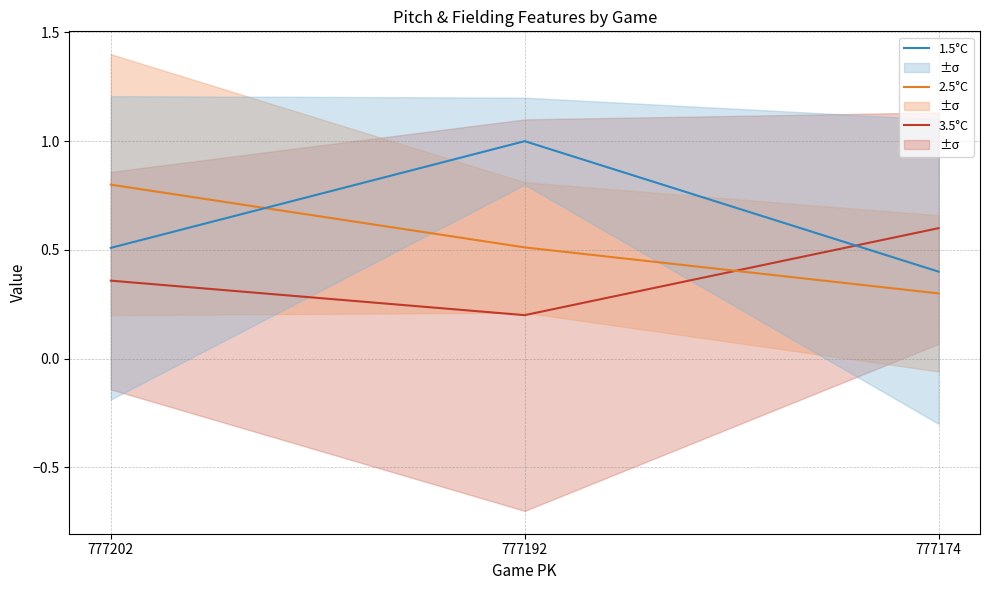

At which label does 2.5°C reach its minimum?

777174